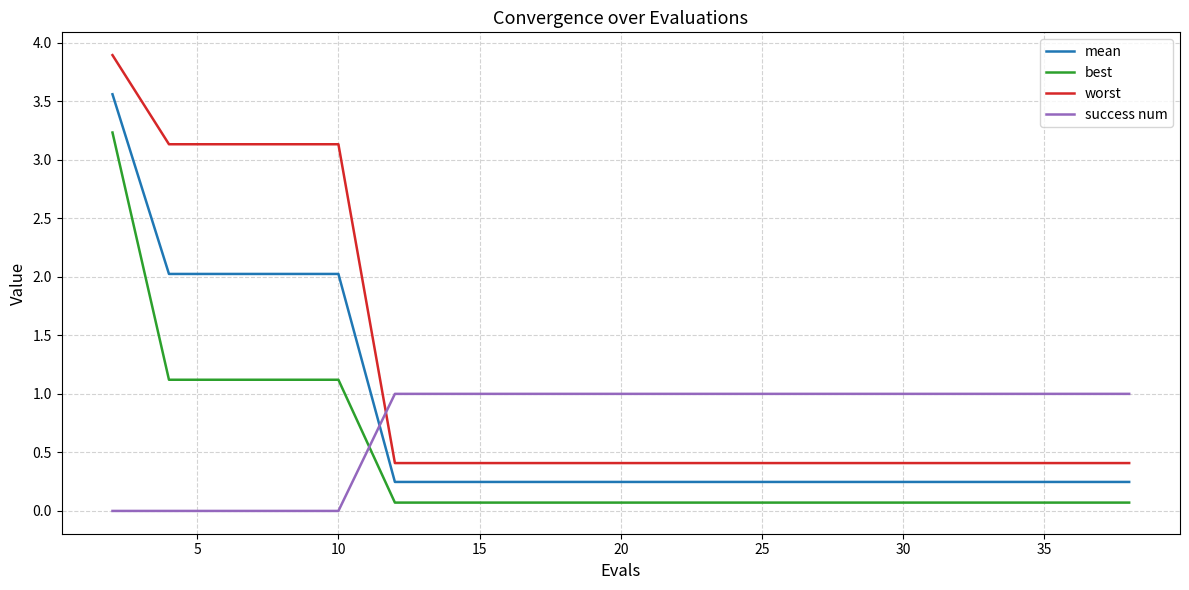

What are all the series names shown in the legend?

mean, best, worst, success num